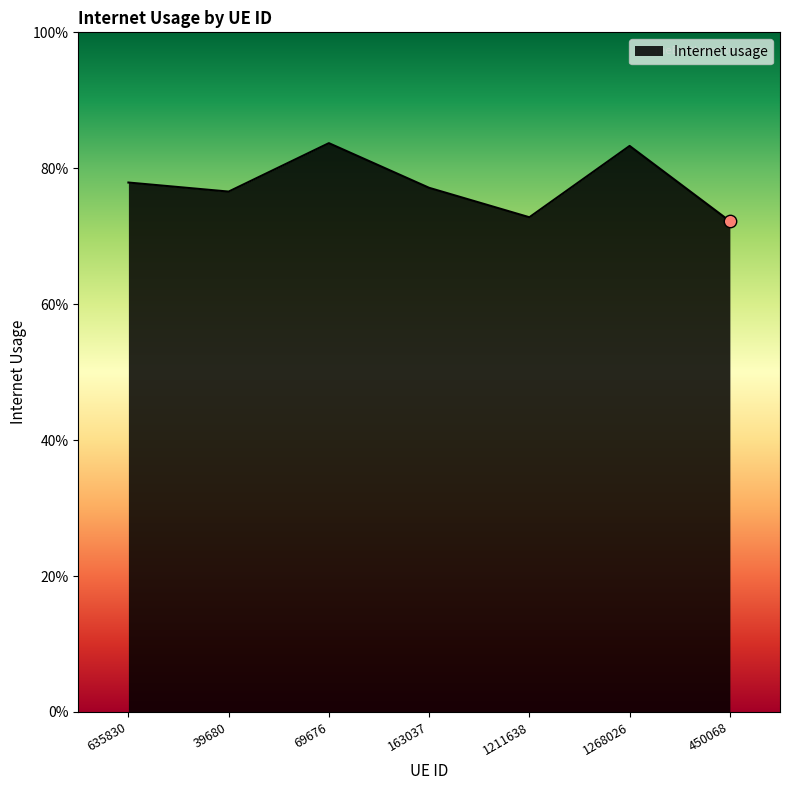

What is the change in value from 1268026 to 450068?

-0.1